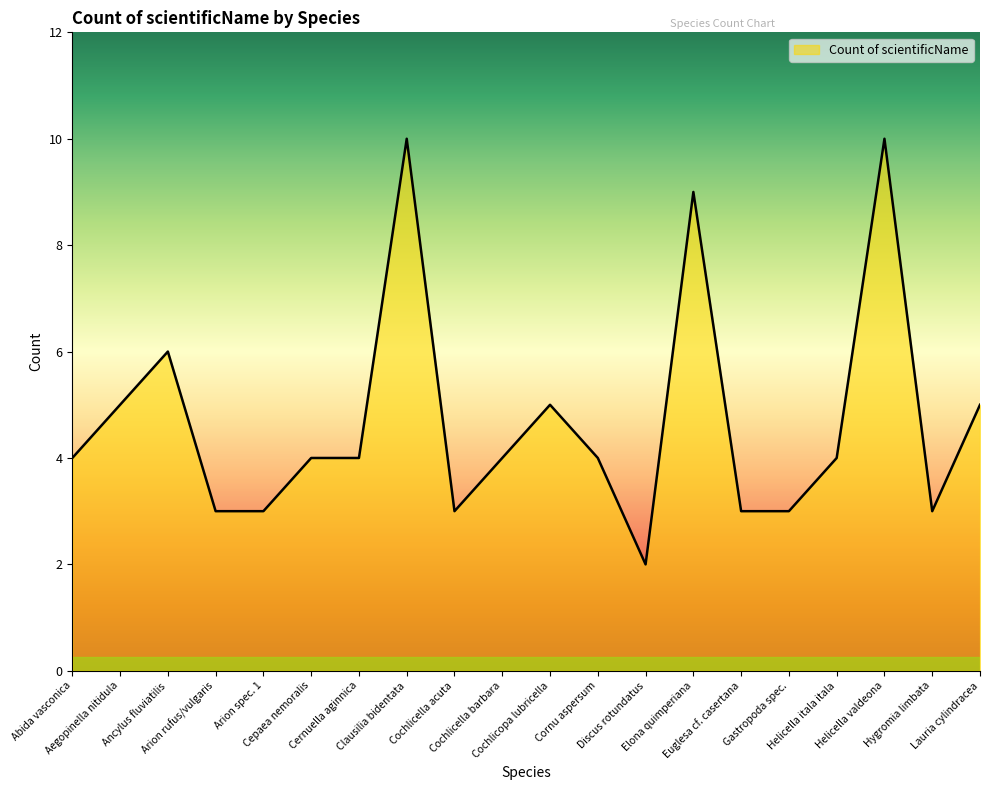

What is the difference between the maximum and minimum values?

8